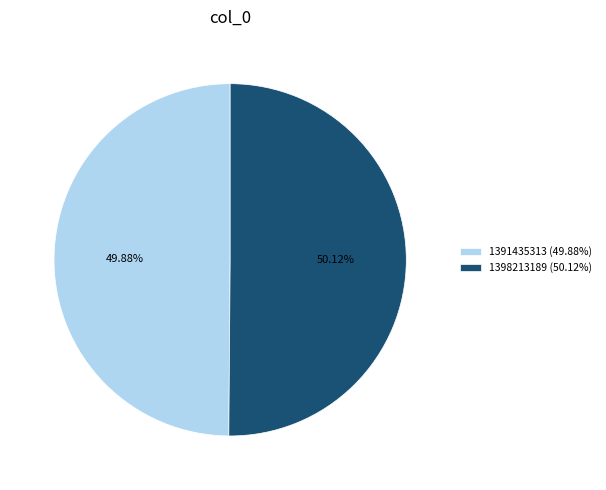

Is there a majority slice in this chart?

Yes